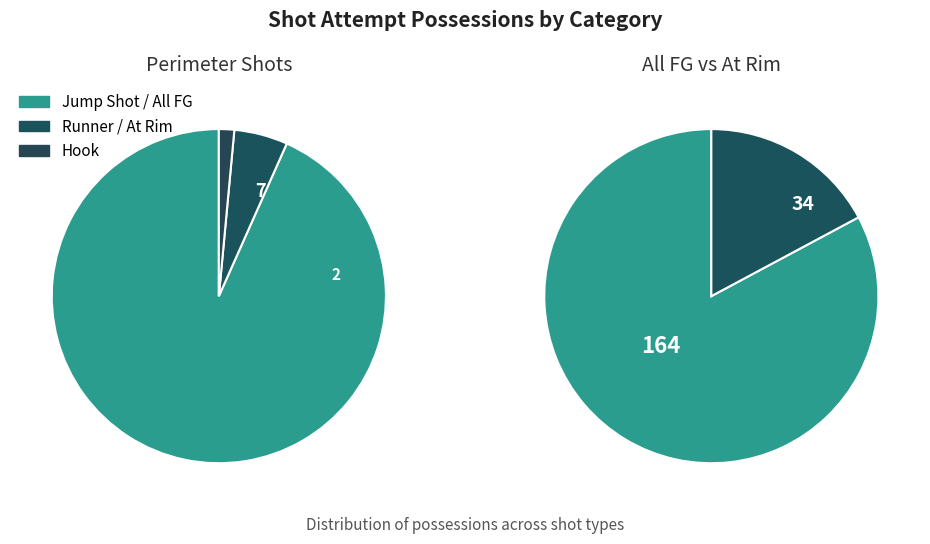

What is the largest slice in the pie chart?

All Field Goal Attempts